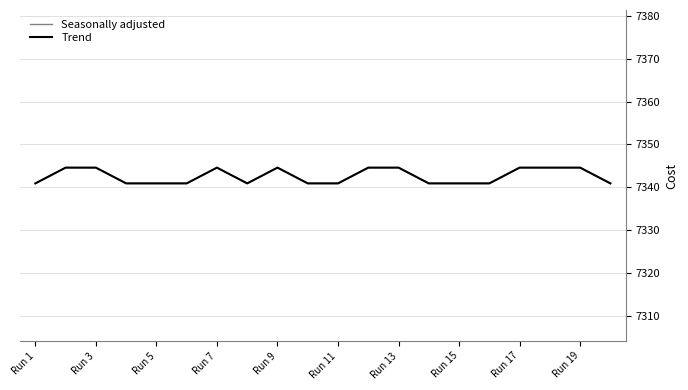

Is this an area chart (filled region under the line)?

No